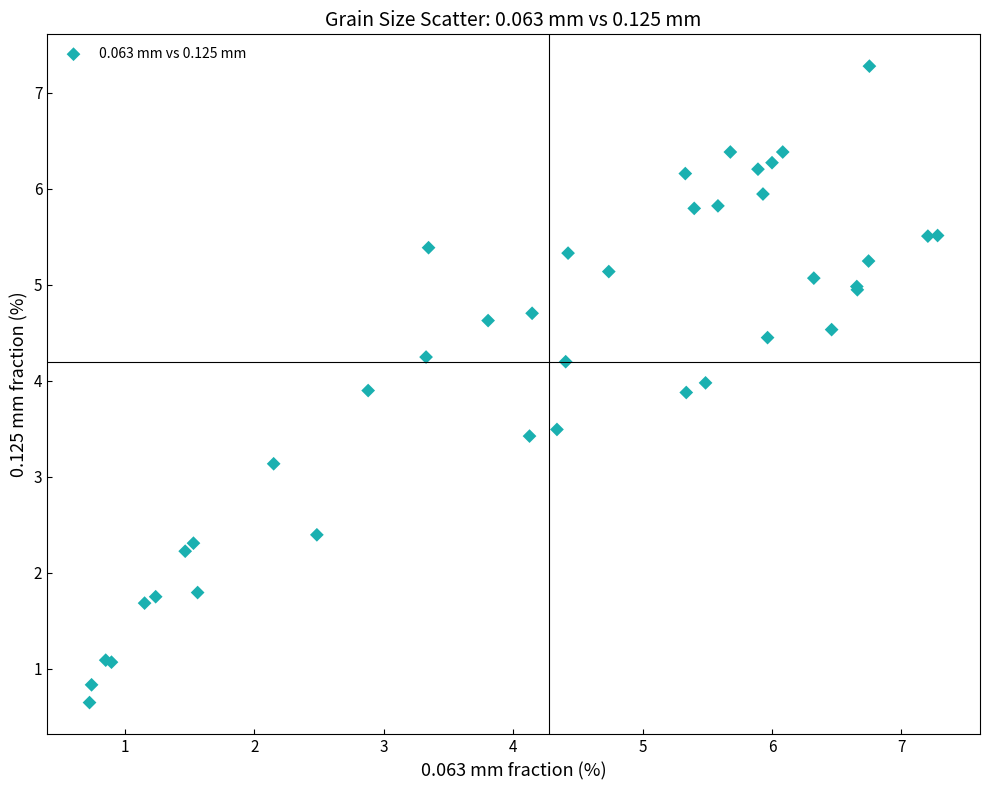

What Y value in the scatter plot is closest to 3?

3.1